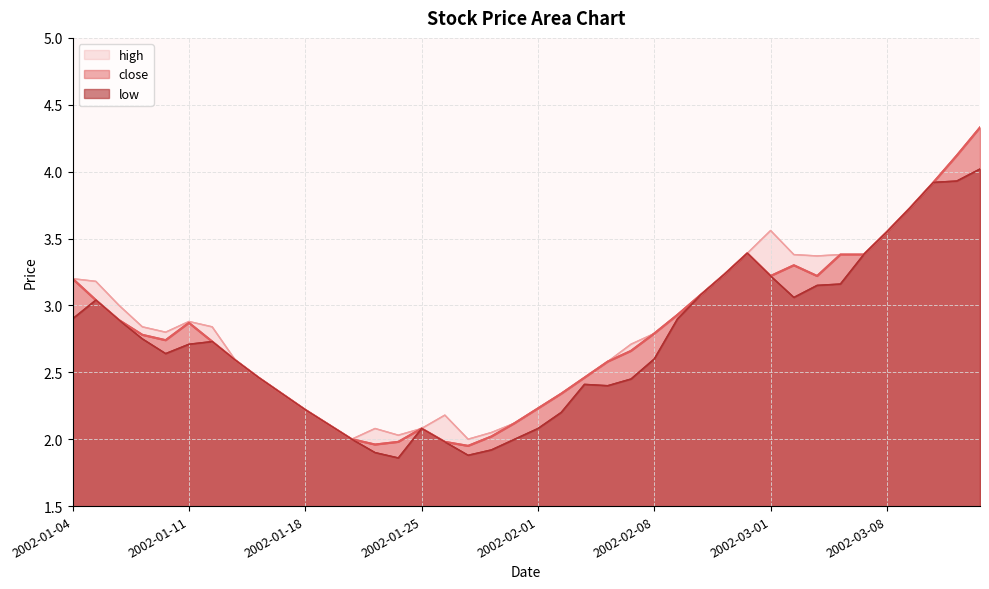

List the series in order of their overall mean, lowest first.

low, close, high